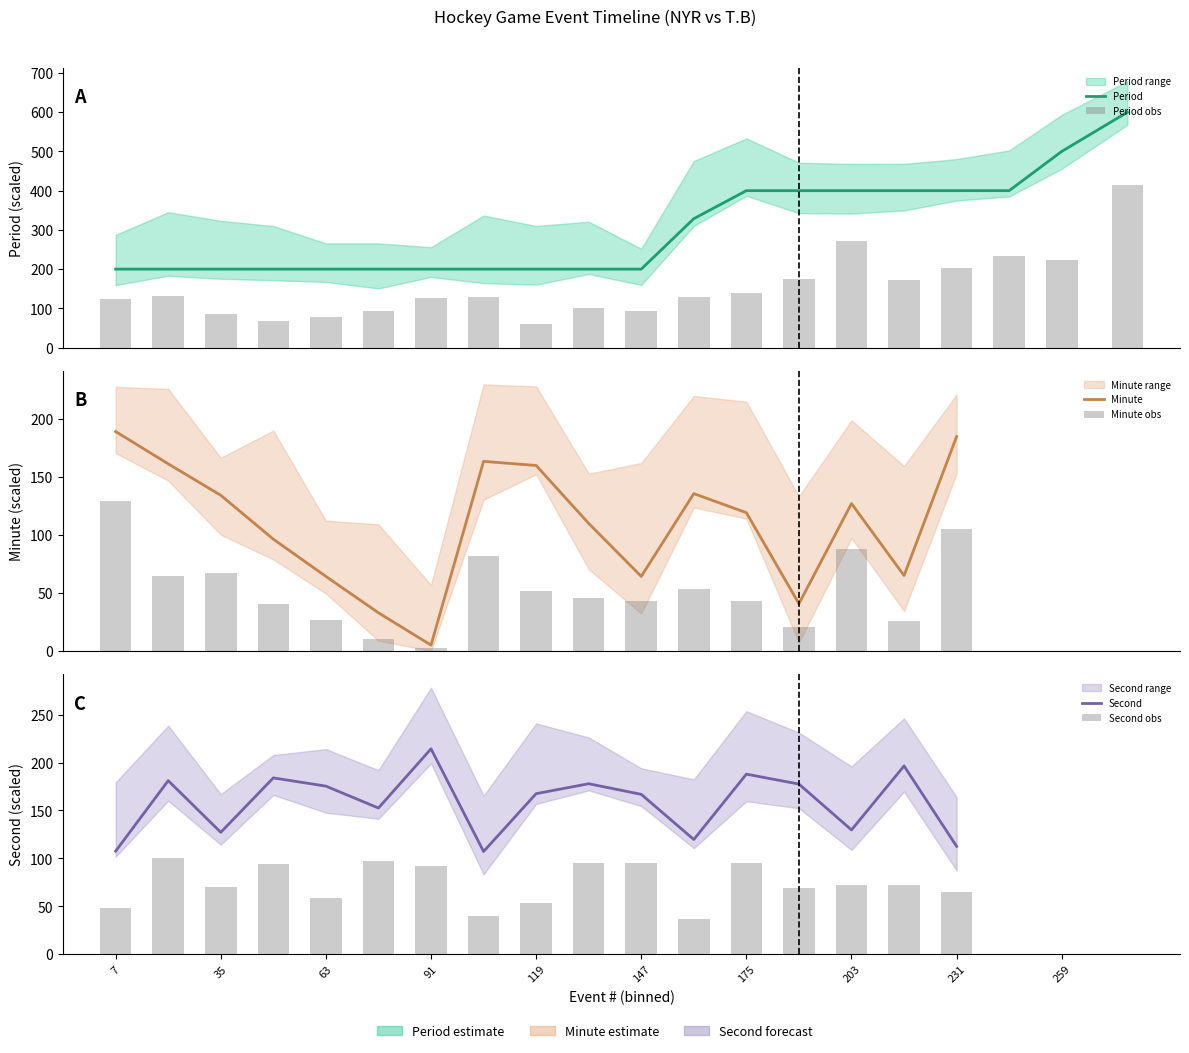

Which series changed the most between 63 and 203?

Period obs